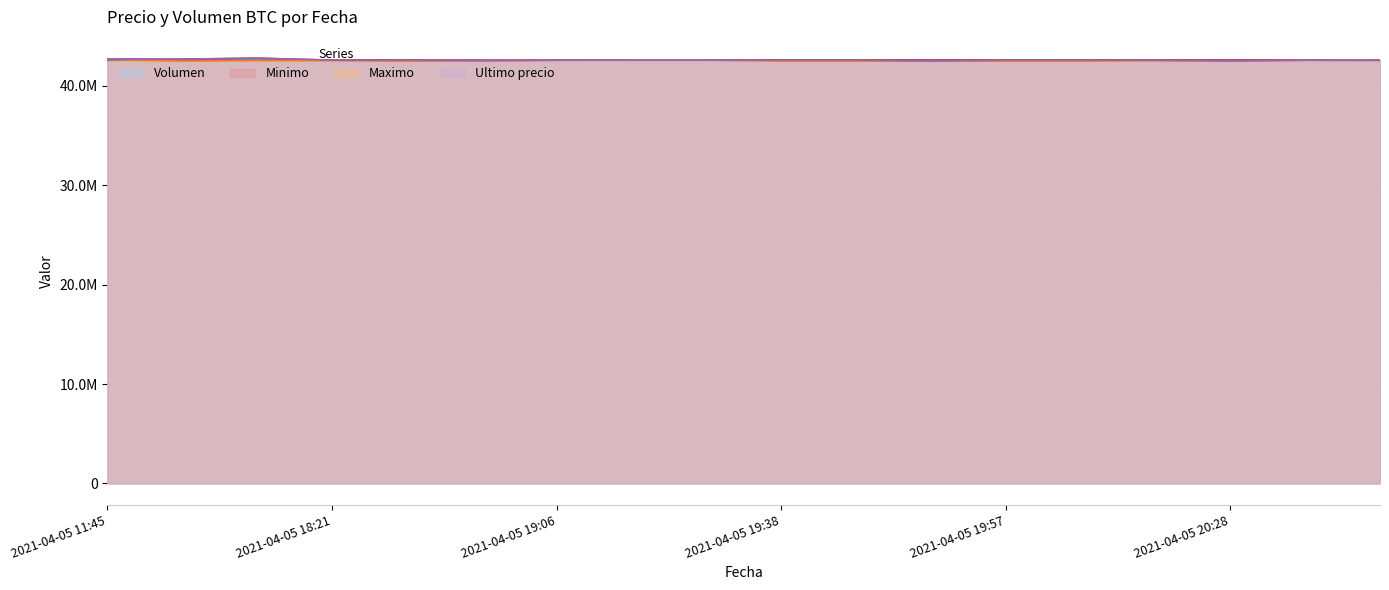

What value does the Minimo series have at 2021-04-05 19:51?

42599989.0